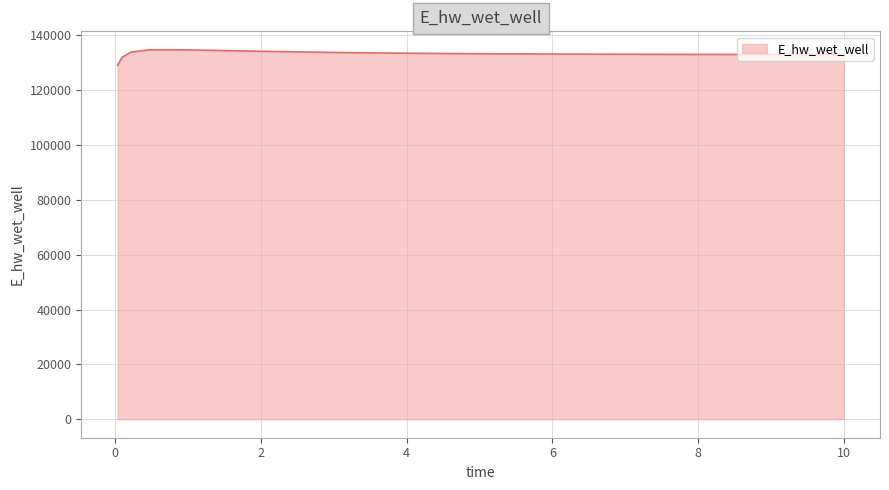

What is the difference between the maximum and minimum values?

5650.3